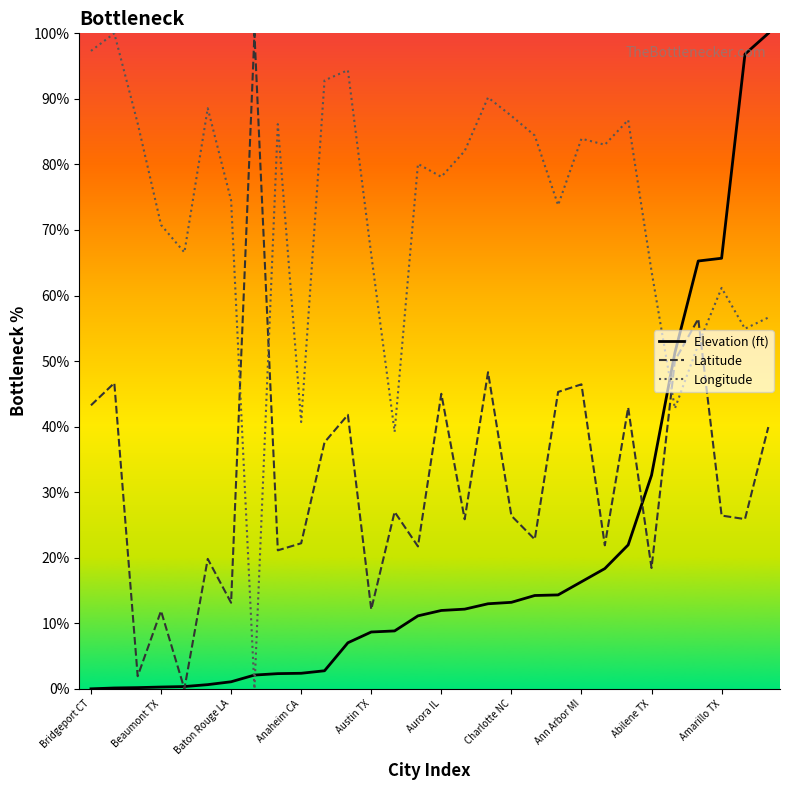

Which series has the largest total across all categories?

Longitude